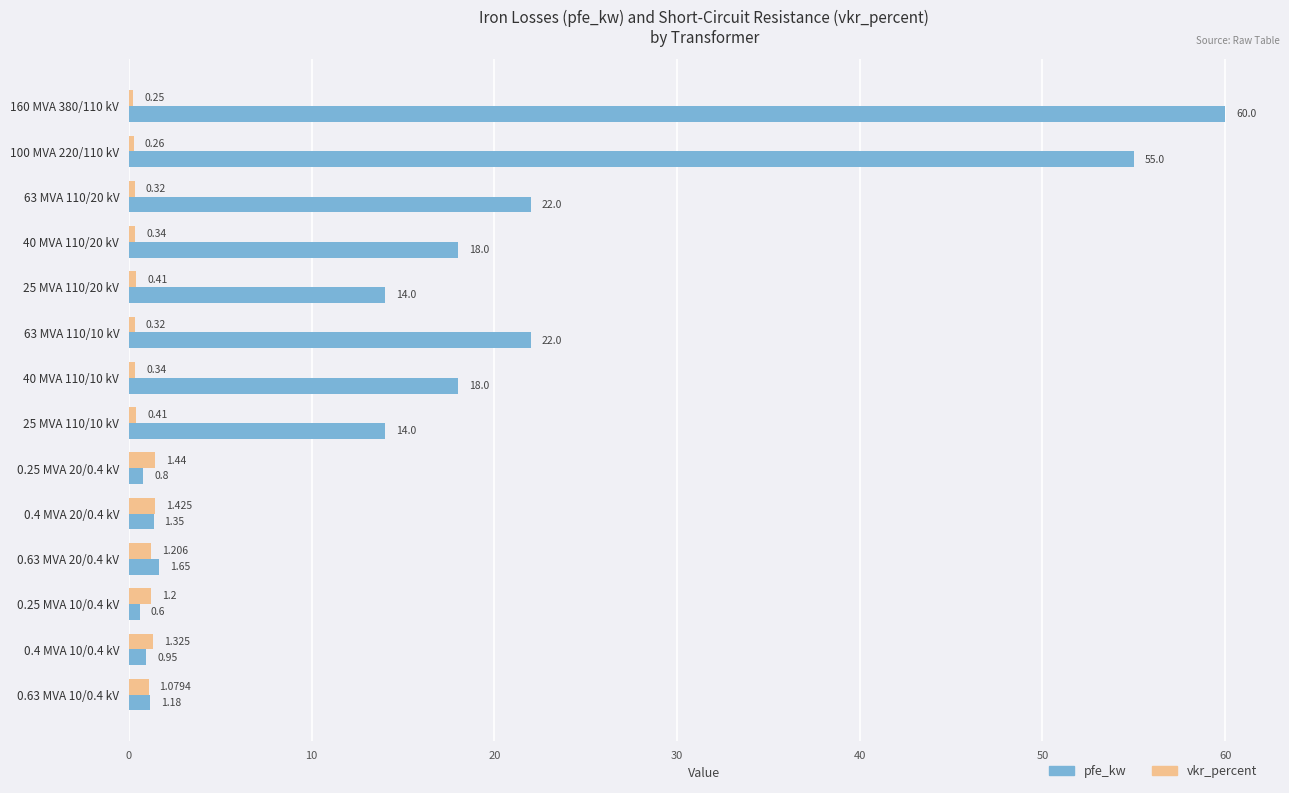

Which series has the widest spread of values?

pfe_kw